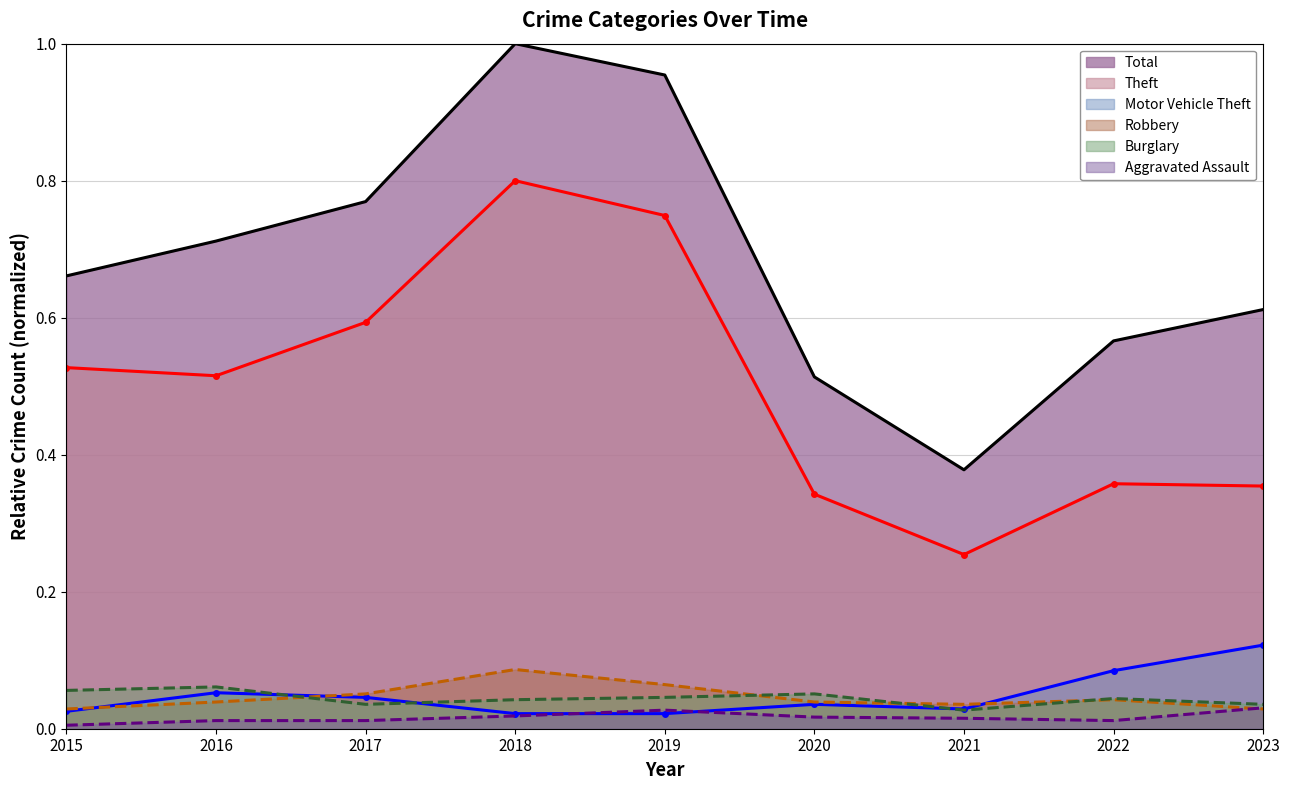

Which has a higher value, 2023 or 2021?

2023